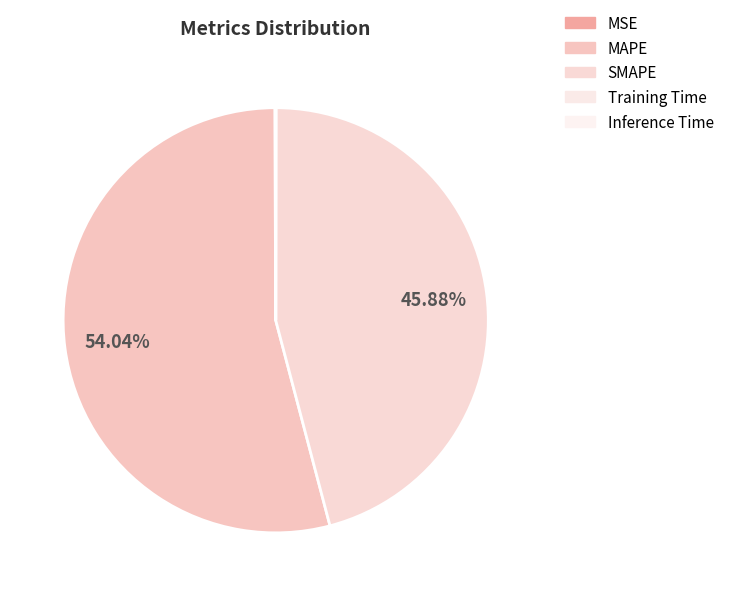

Does any single category account for the majority?

Yes